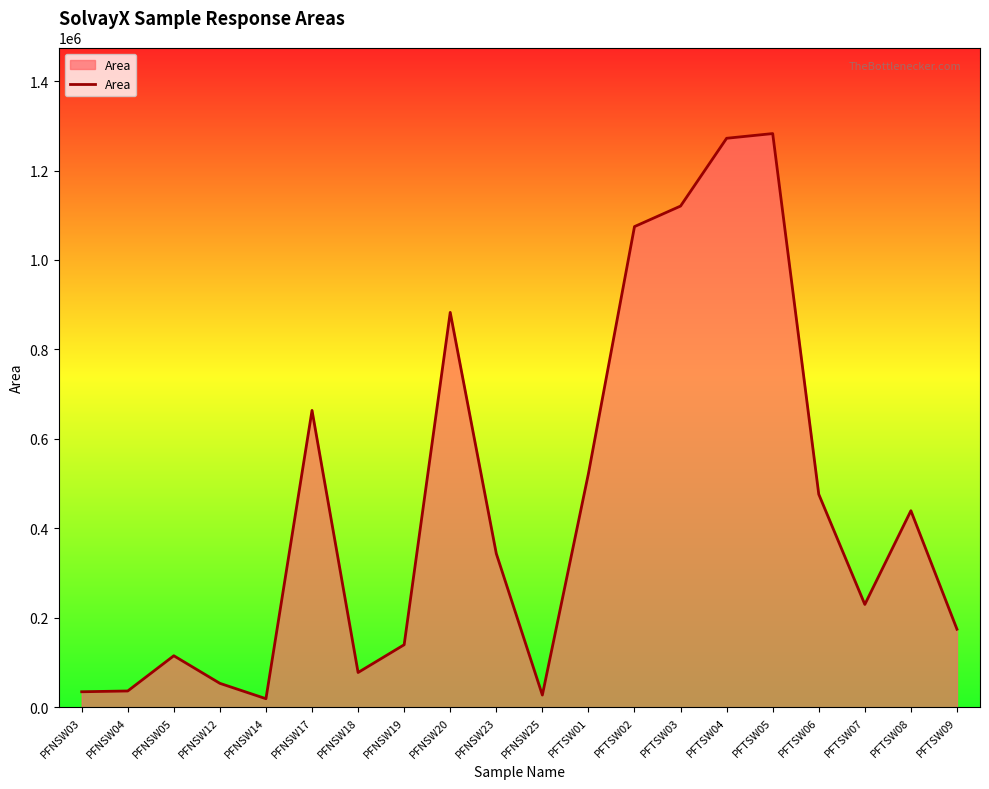

What is the ratio of the value at PFNSW18 to the value at PFNSW12?

1.5